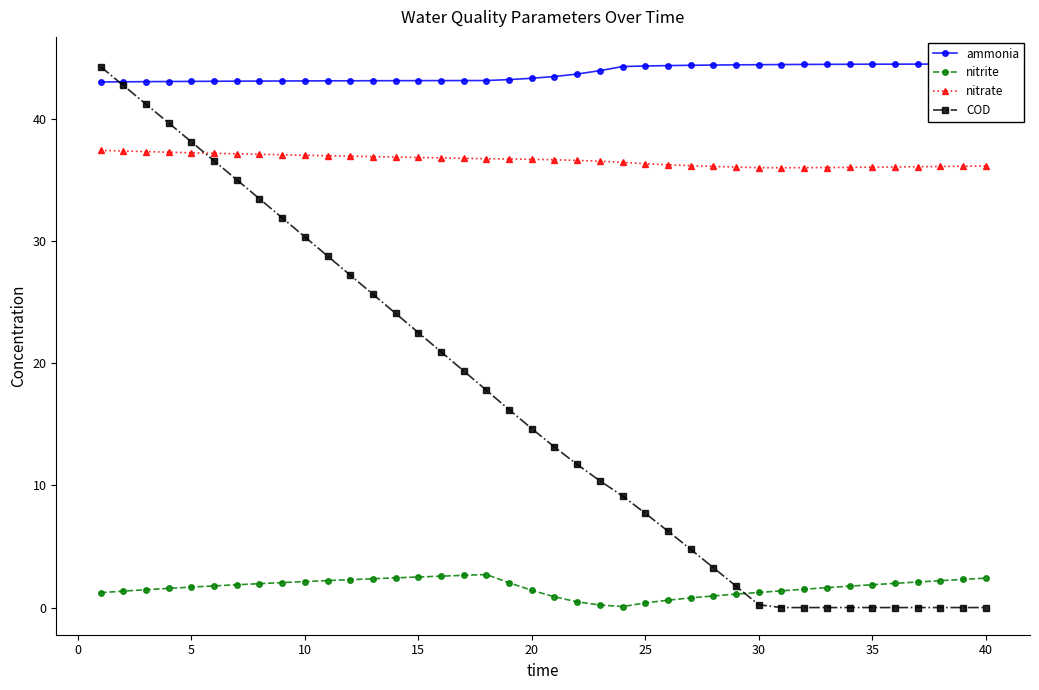

True or false: nitrite has more than 0 points higher than both neighbors.

True